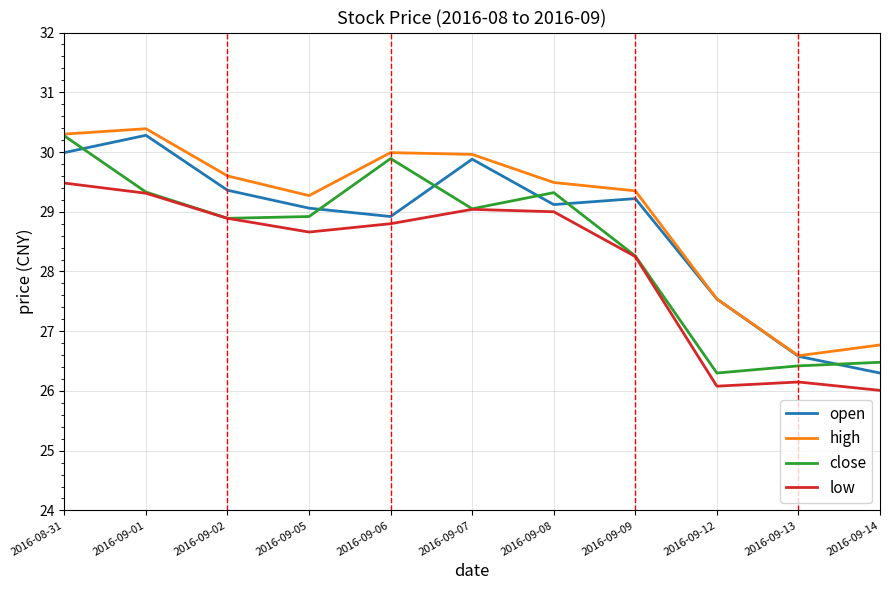

At which category does open reach its first local valley?

2016-09-06